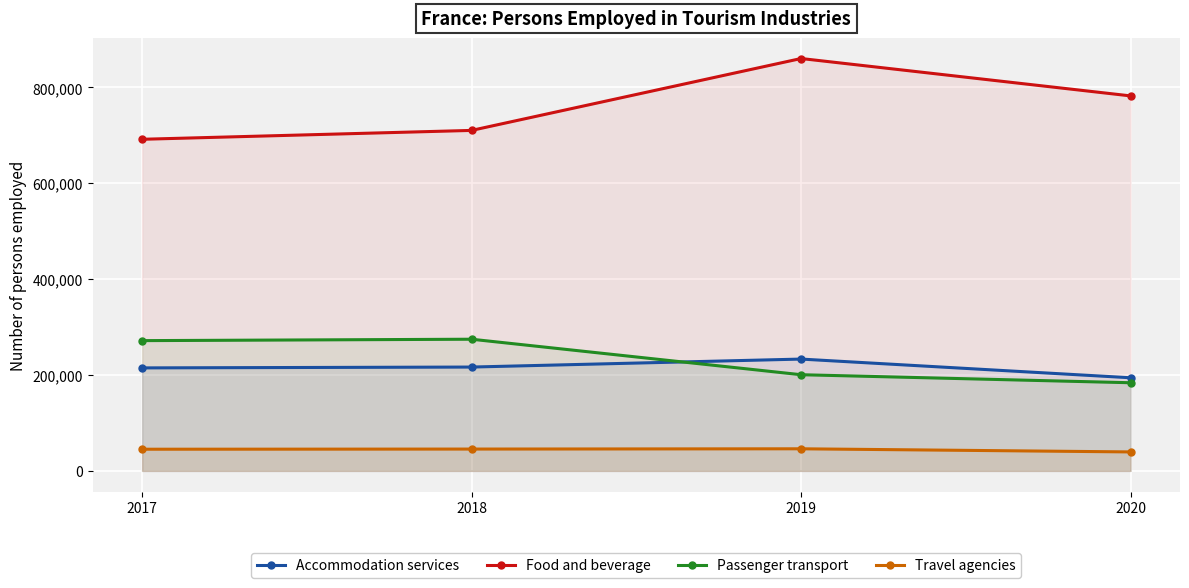

What is the value of the Passenger transport point at the 4th from the left?

183894.0